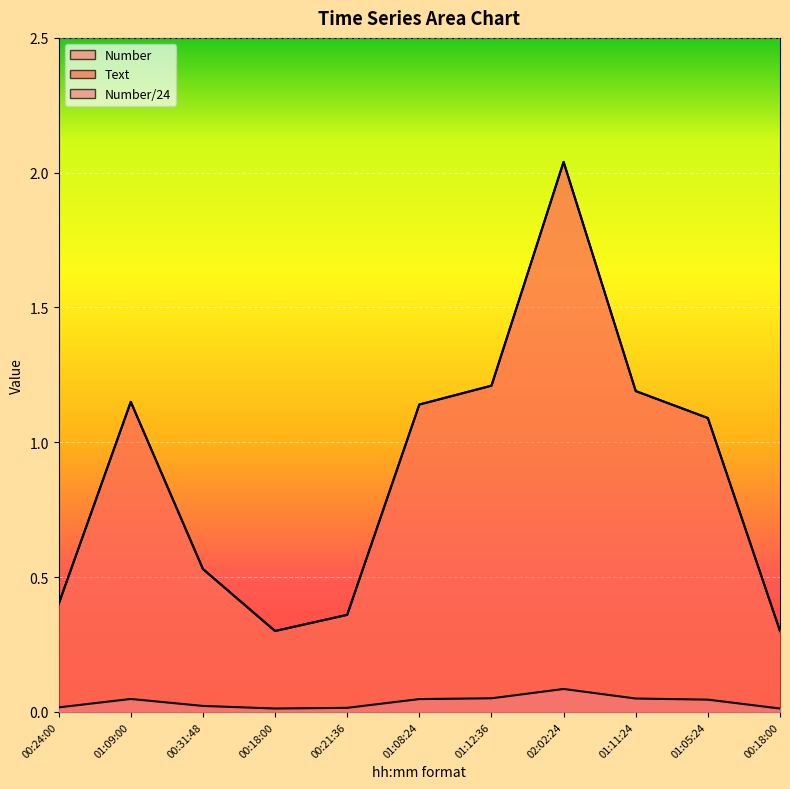

Is it true that Text equals 0.0 at 00:18:00?

False